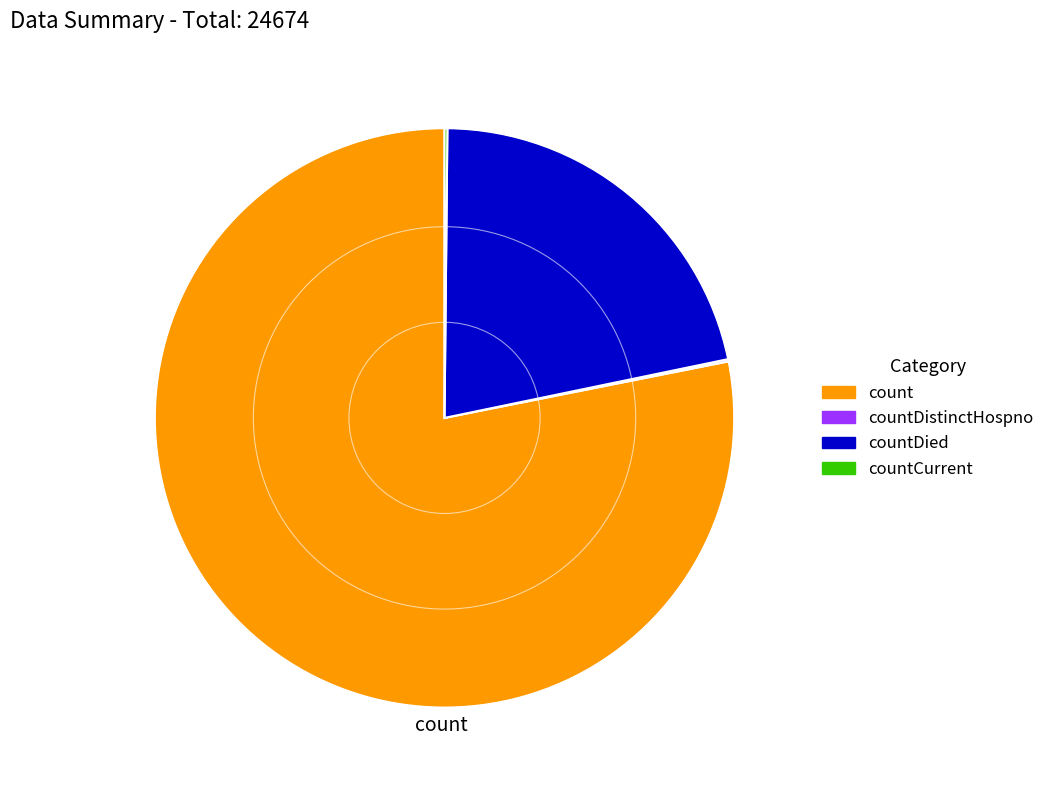

Is there a majority slice in this chart?

Yes